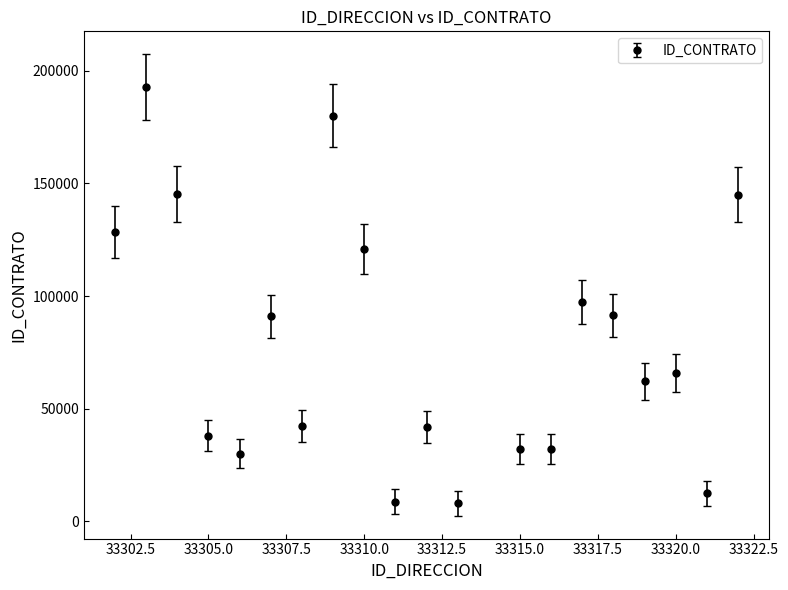

What is the smallest value displayed?

7977